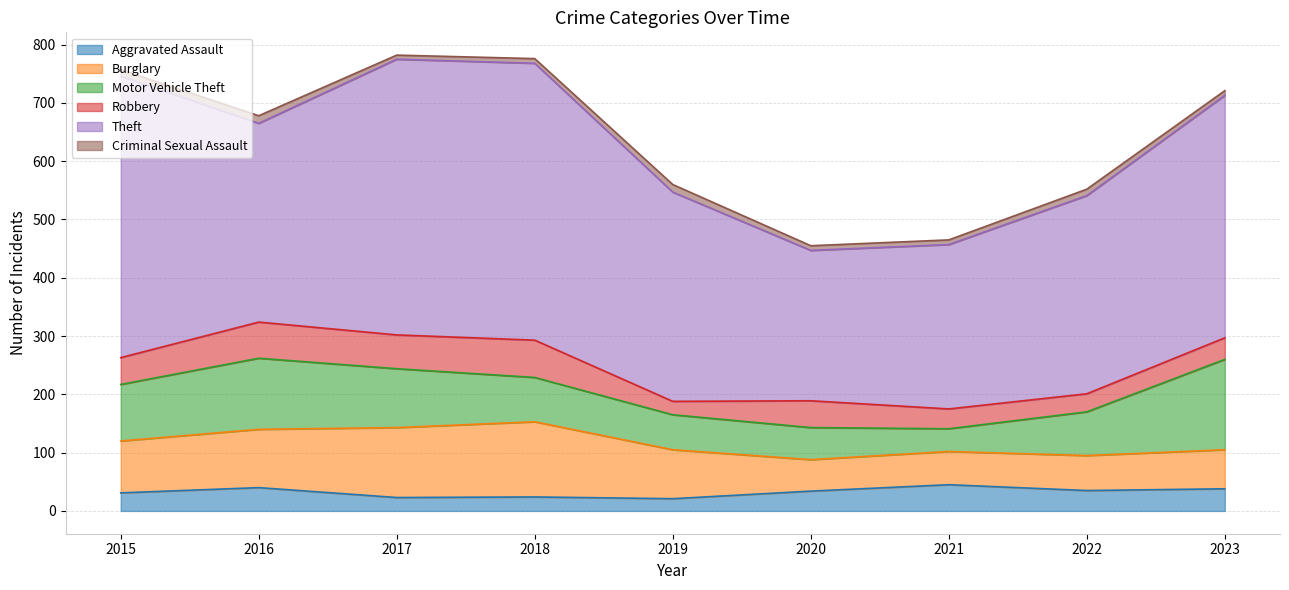

Is the value of Theft at 2023 greater than the value of Robbery at 2022?

Yes